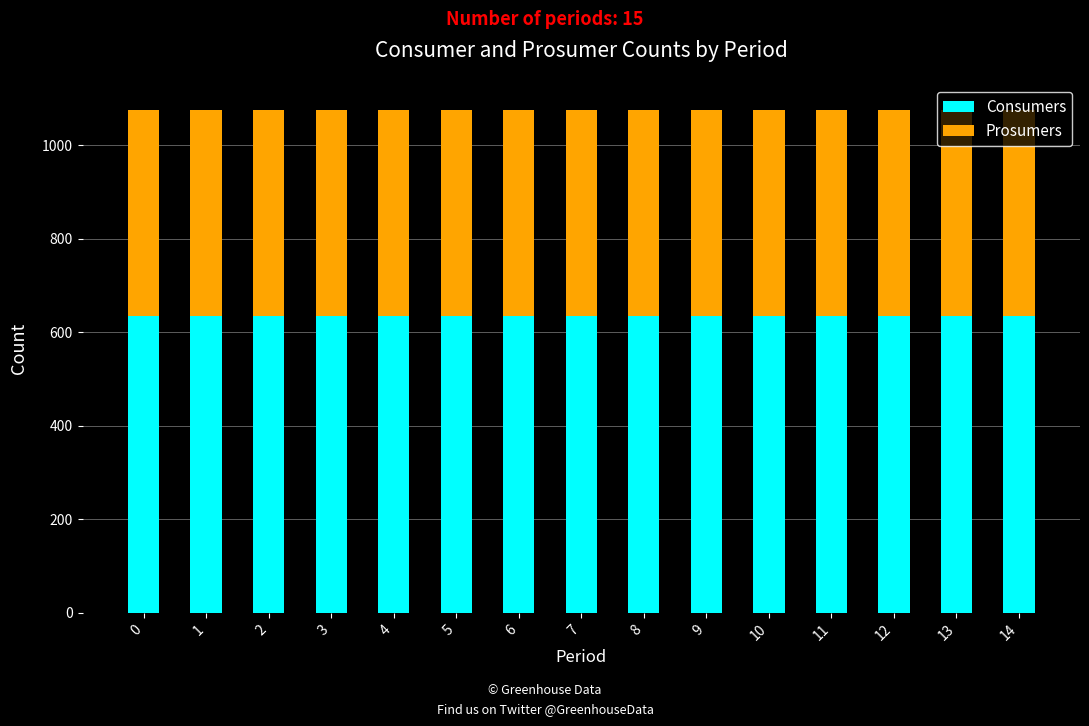

What is the sum of the Consumers values at 0 and 5?

1270